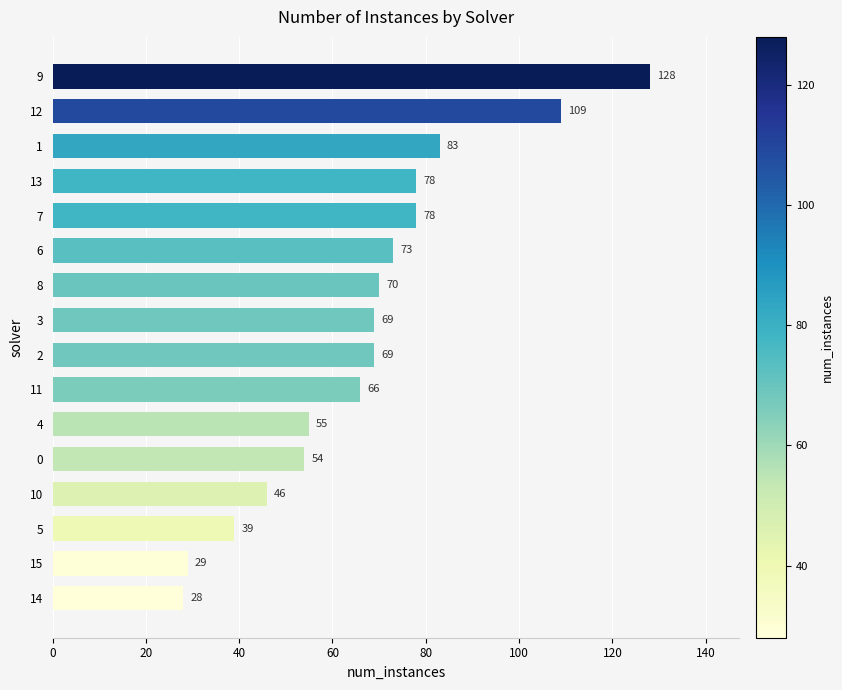

What is the change in value from 5 to 3?

+30